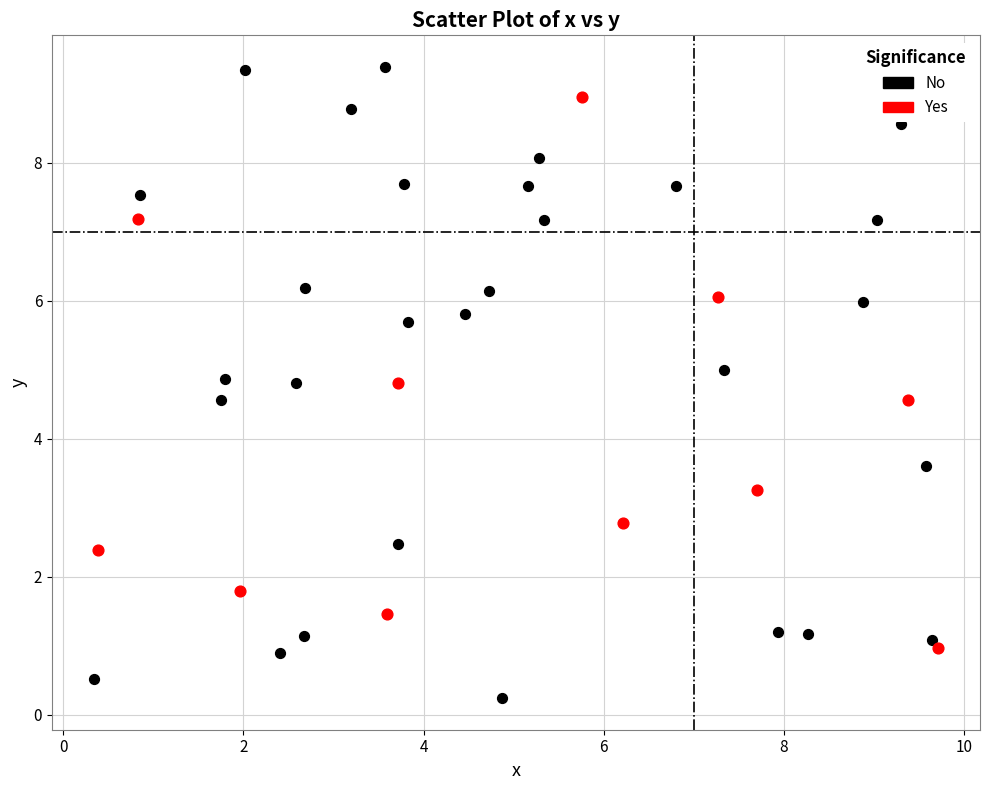

Which series has the widest spread of Y values?

No